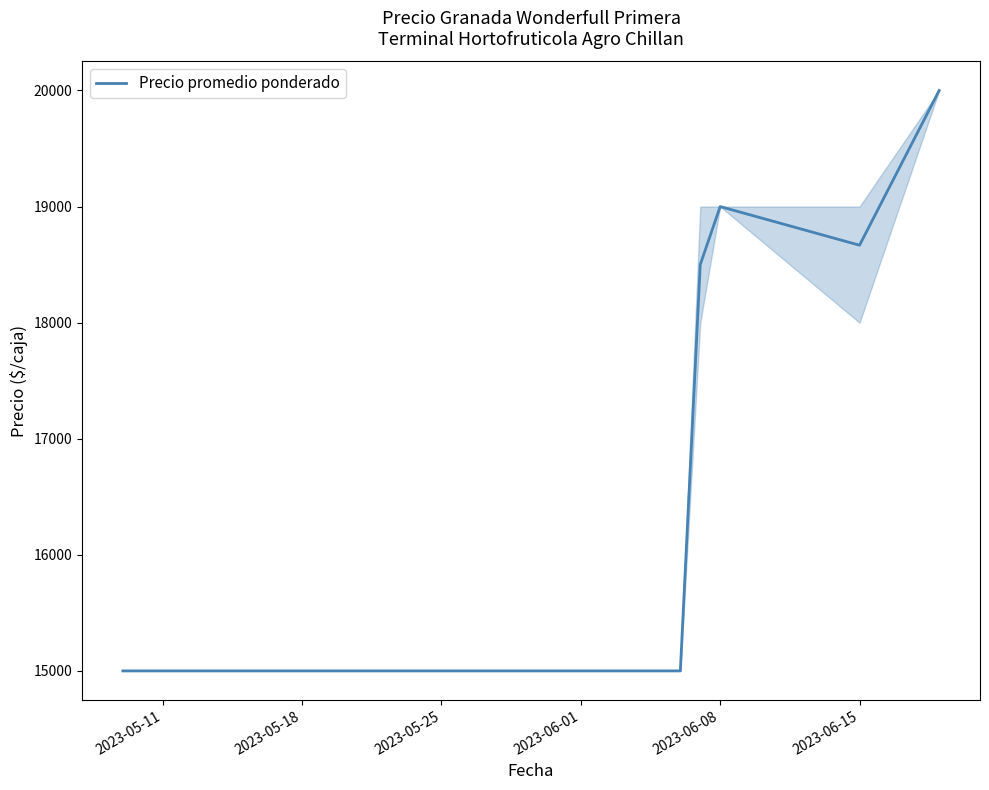

Is this an area chart (filled region under the line)?

No